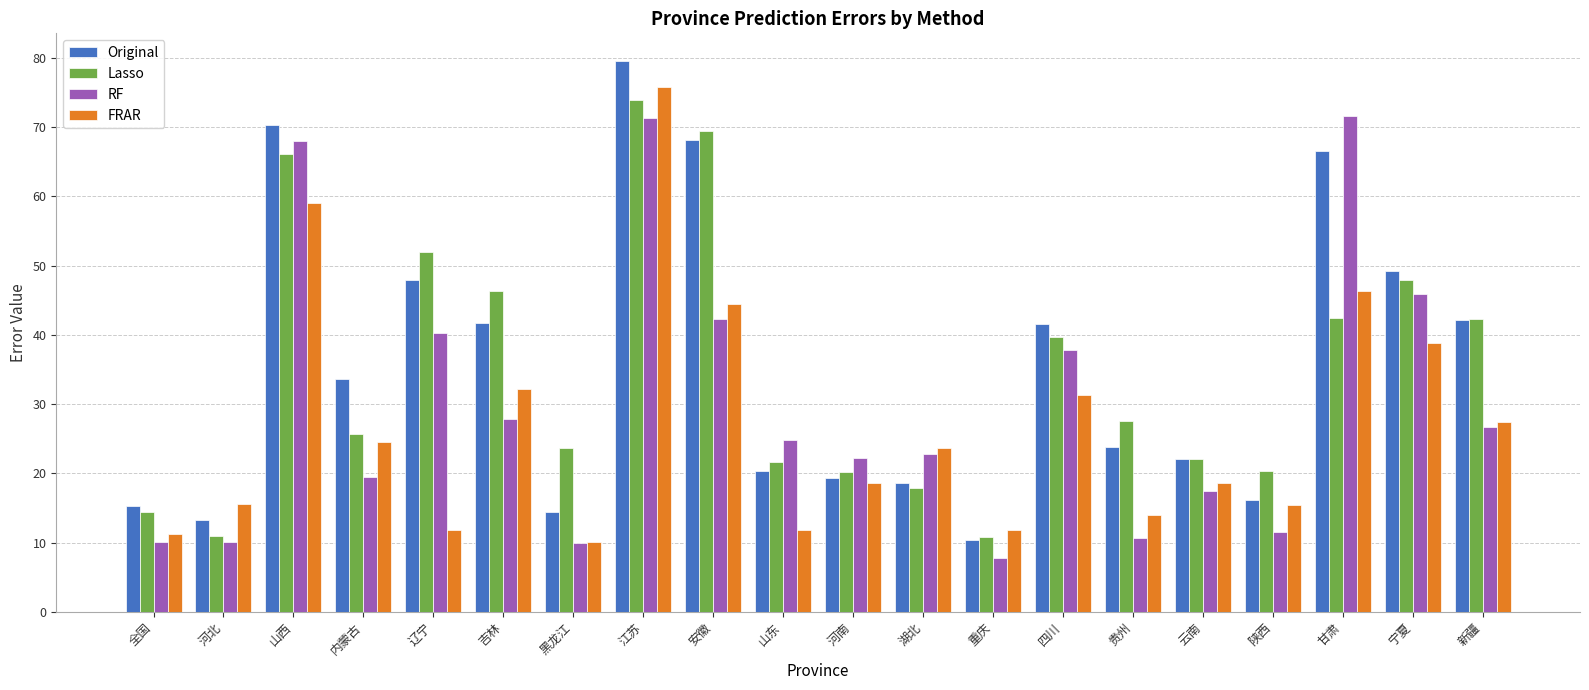

At which label does Original first exceed 33?

山西